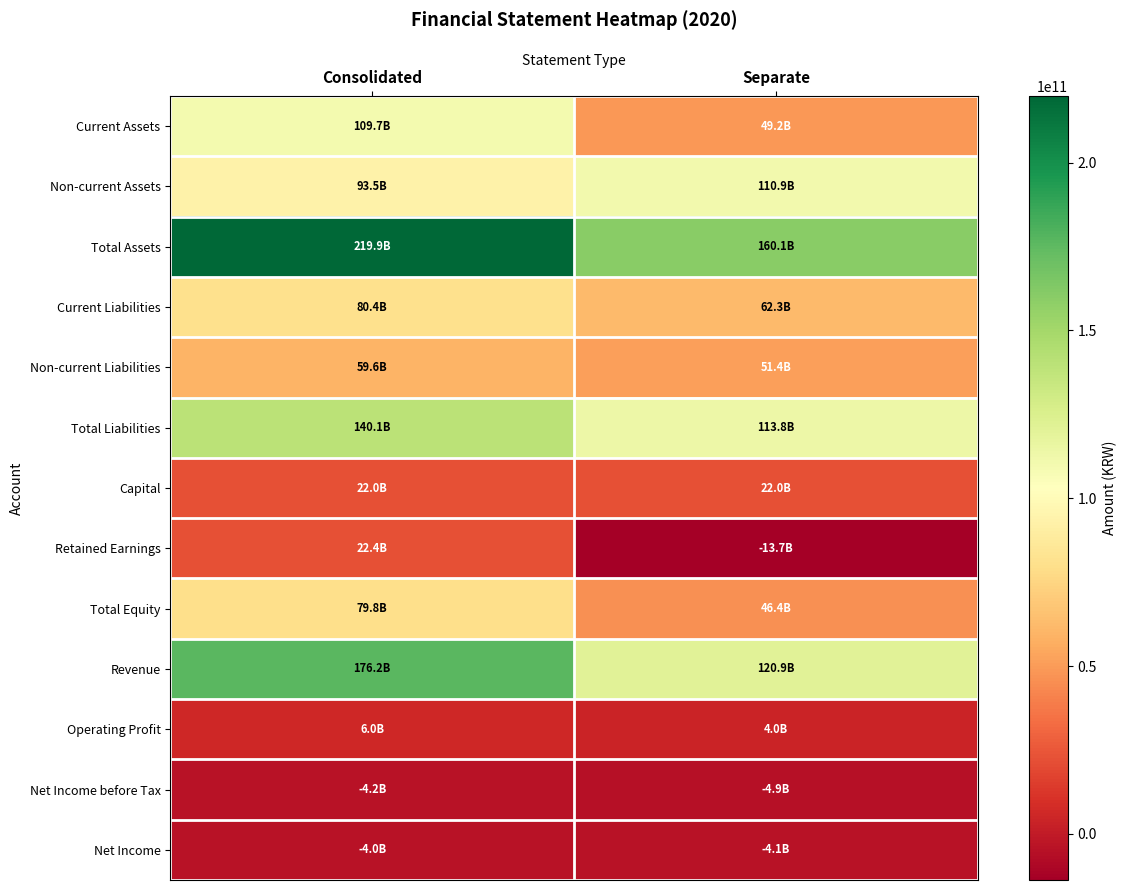

What is the difference between the highest and lowest values at Separate?

173863057930